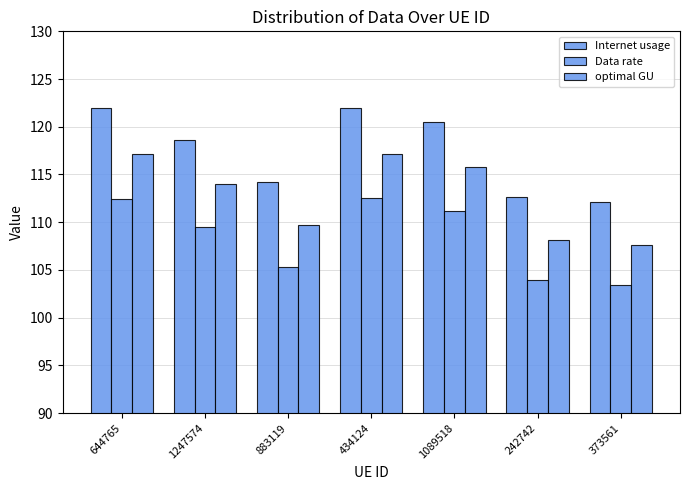

How many data points does each series have?

7